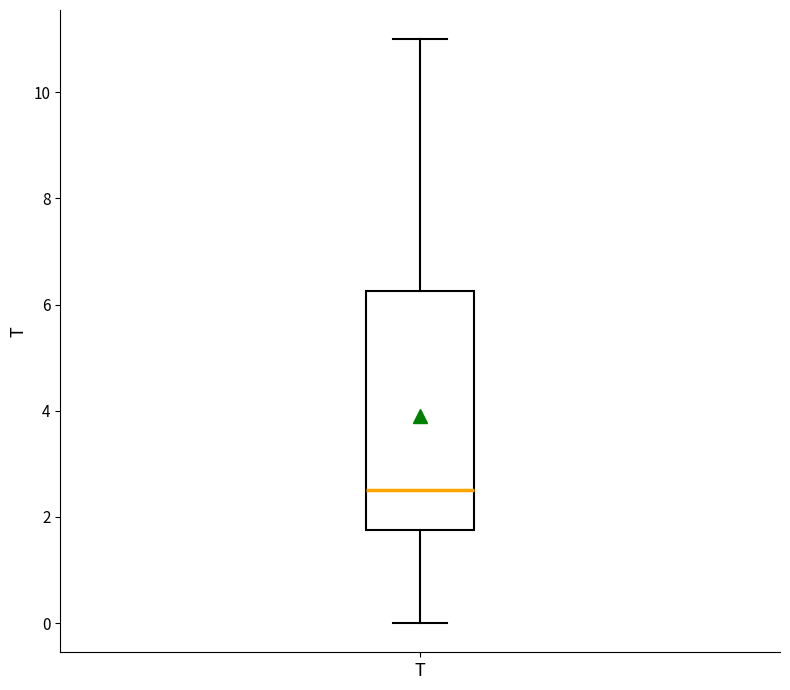

Where is the lower edge of the box for T on the y-axis? The values are not printed on the chart, so give them approximately, as read against the axis.

1.8